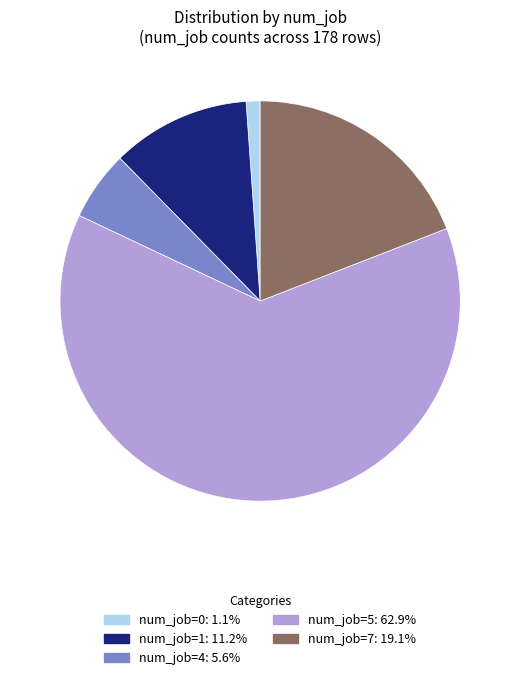

Is there any slice that represents more than half of the pie?

Yes